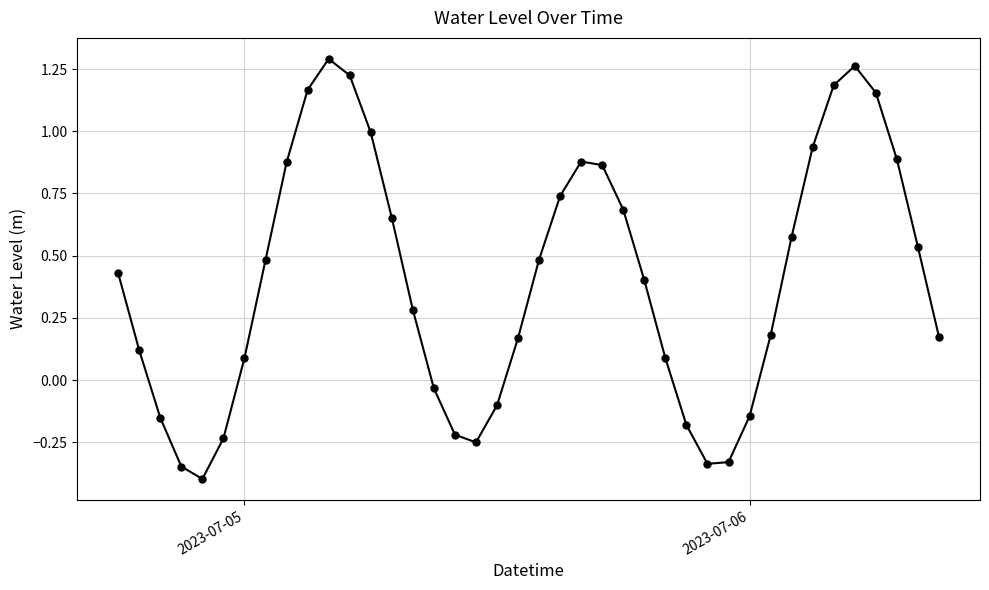

What is the value of the 15th point from the left?

0.3